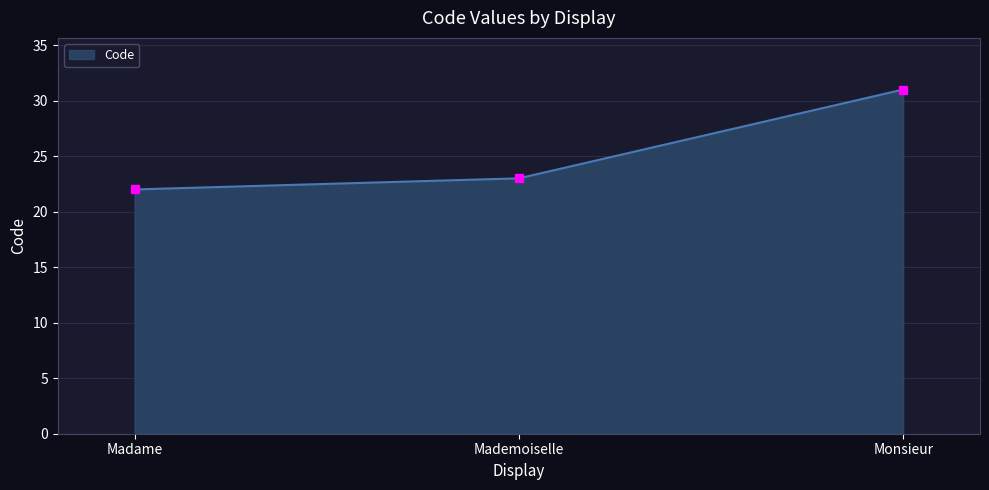

What is the difference between the maximum and minimum values?

9.0